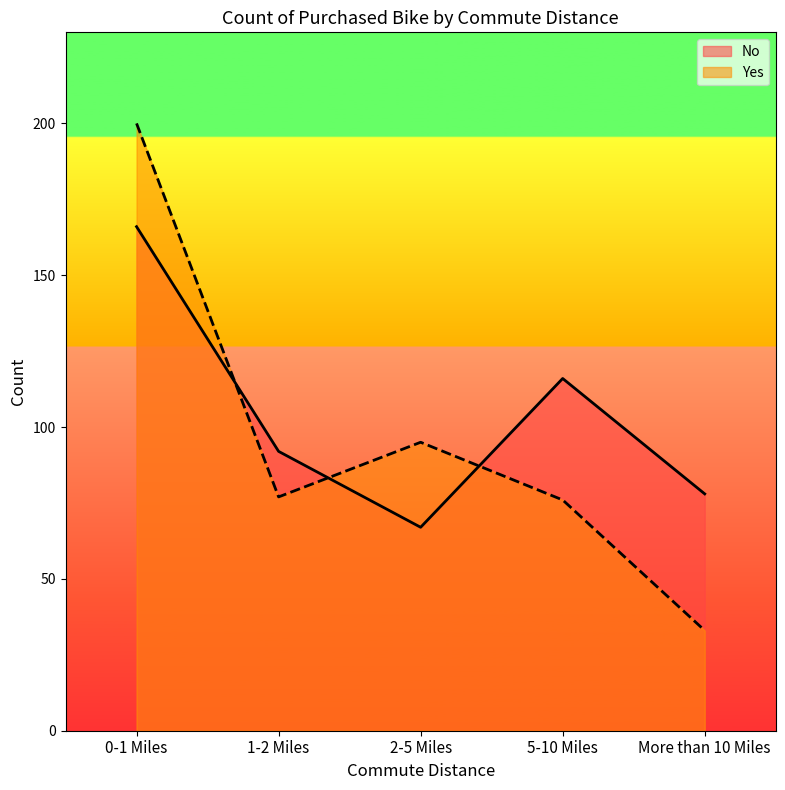

True or false: No has more than 1 points higher than both neighbors.

False